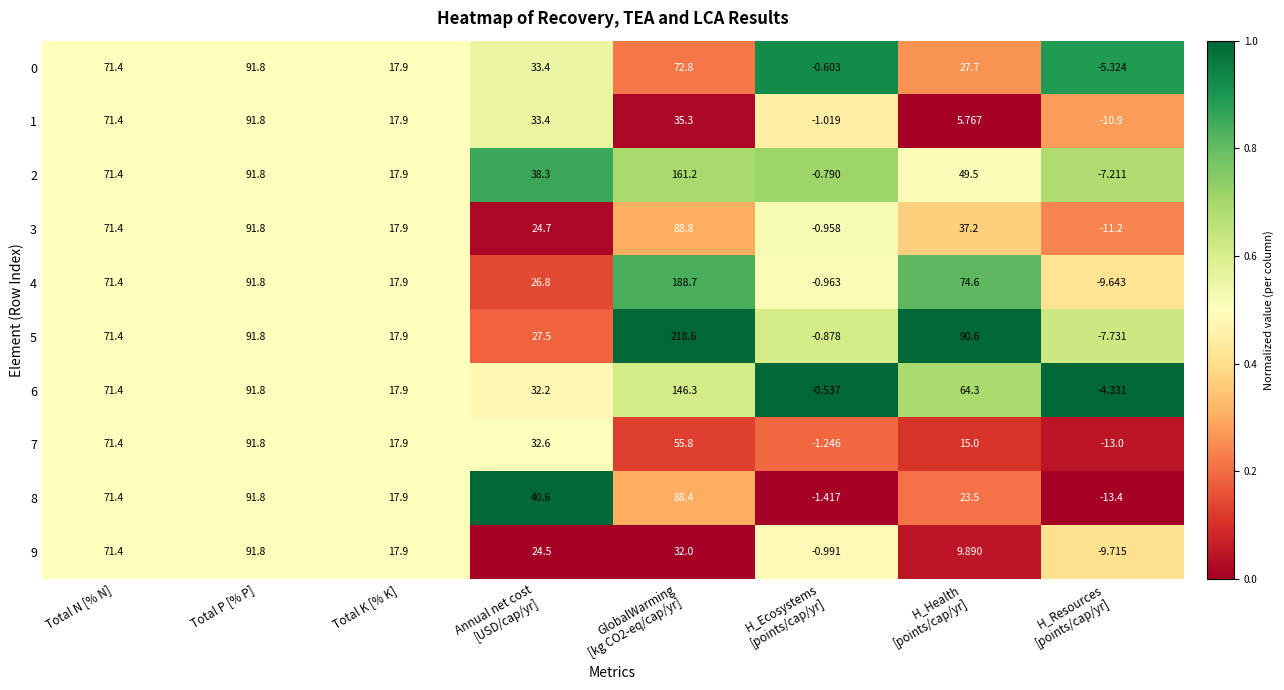

Where does the 9 series first go above 24?

Total N [% N]